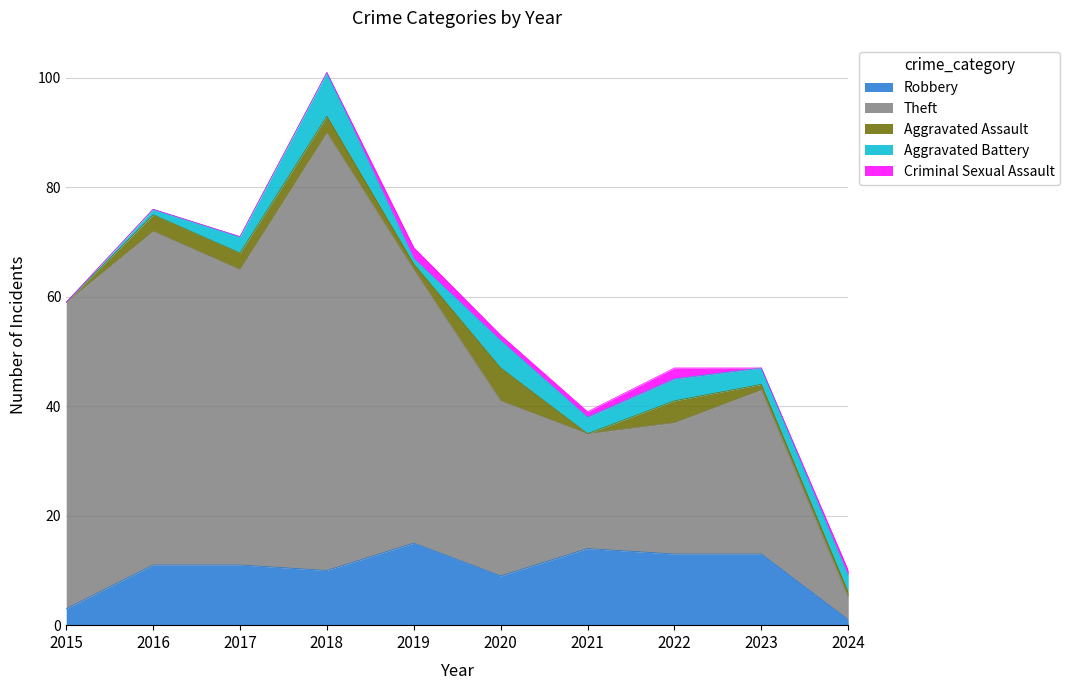

True or false: Aggravated Battery and Aggravated Assault intersect in this chart.

True